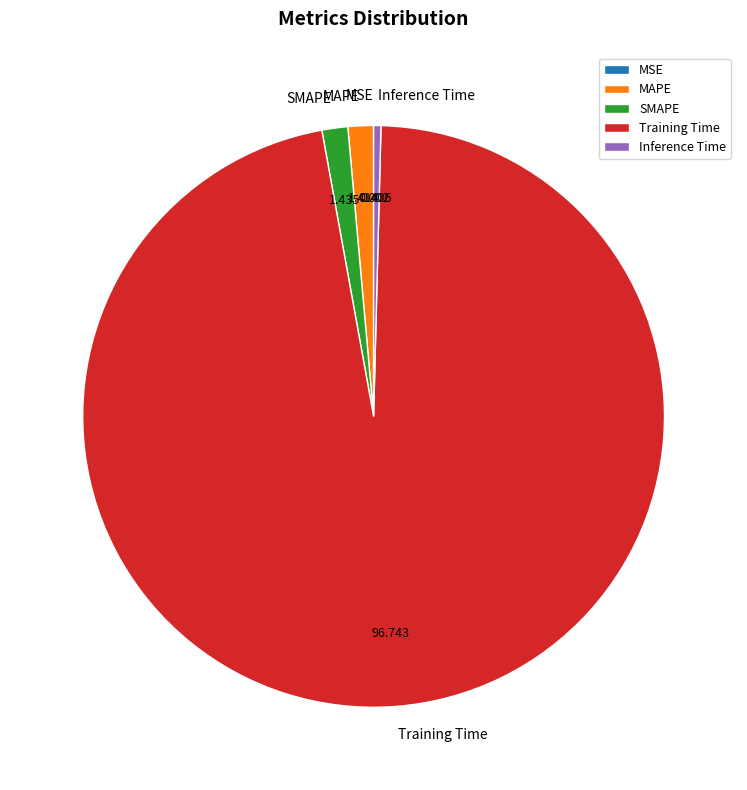

Is it true that Training Time is 97% of the pie?

True